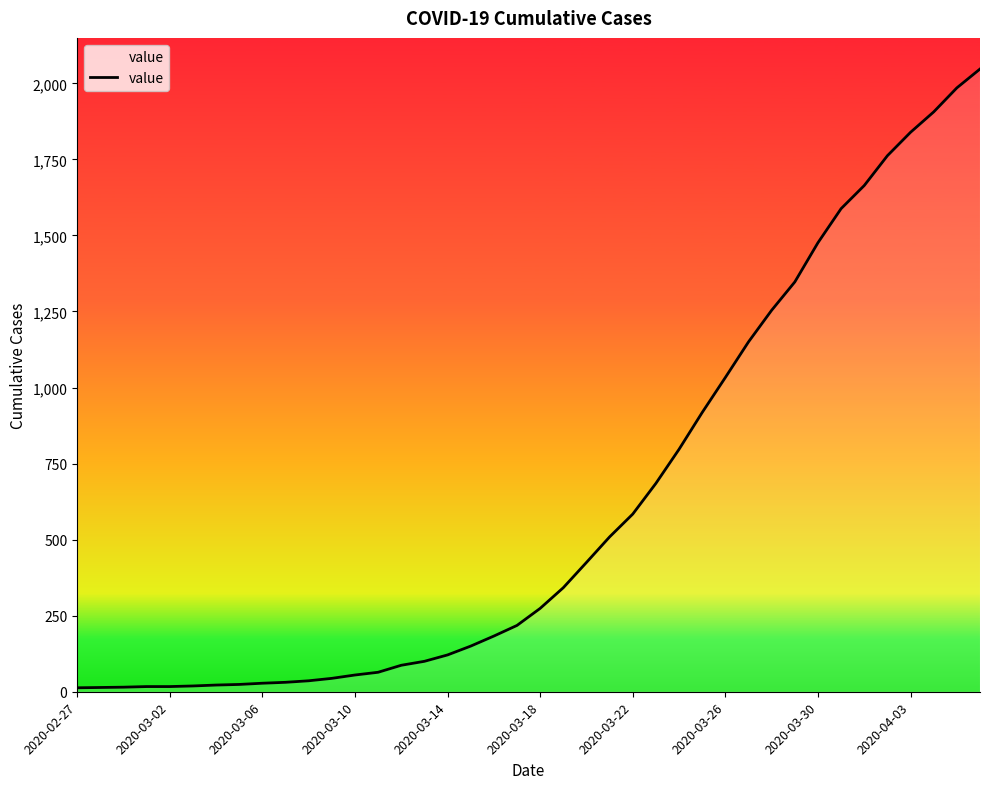

Count the number of categories in the chart.

40